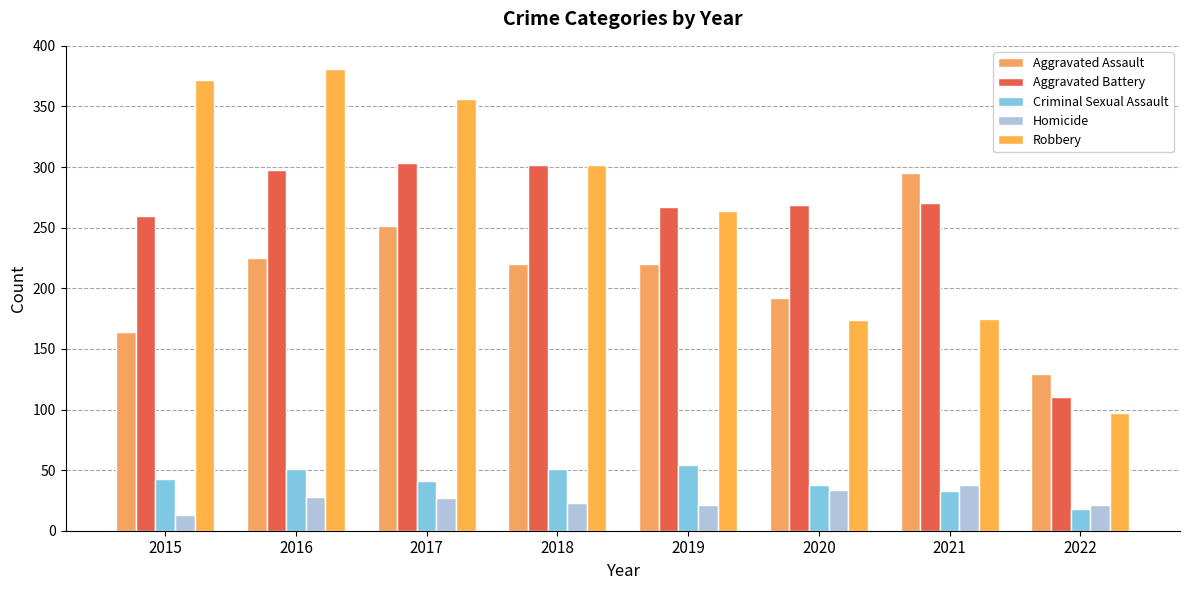

What is the difference between the Robbery values at 2020 and 2018?

128